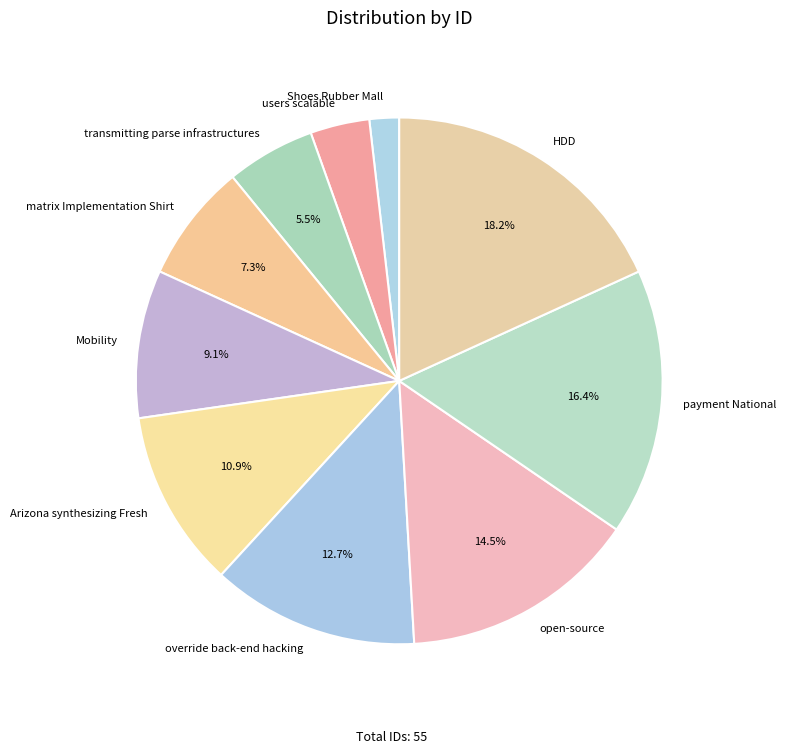

The HDD slice represents 18% of the pie. True or false?

True